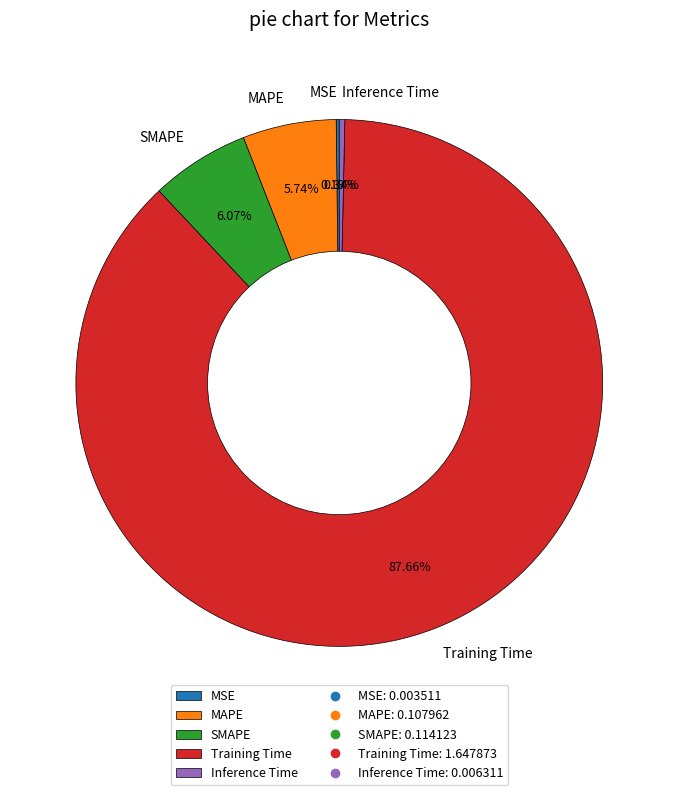

Is the sum of MAPE and SMAPE greater than half?

No